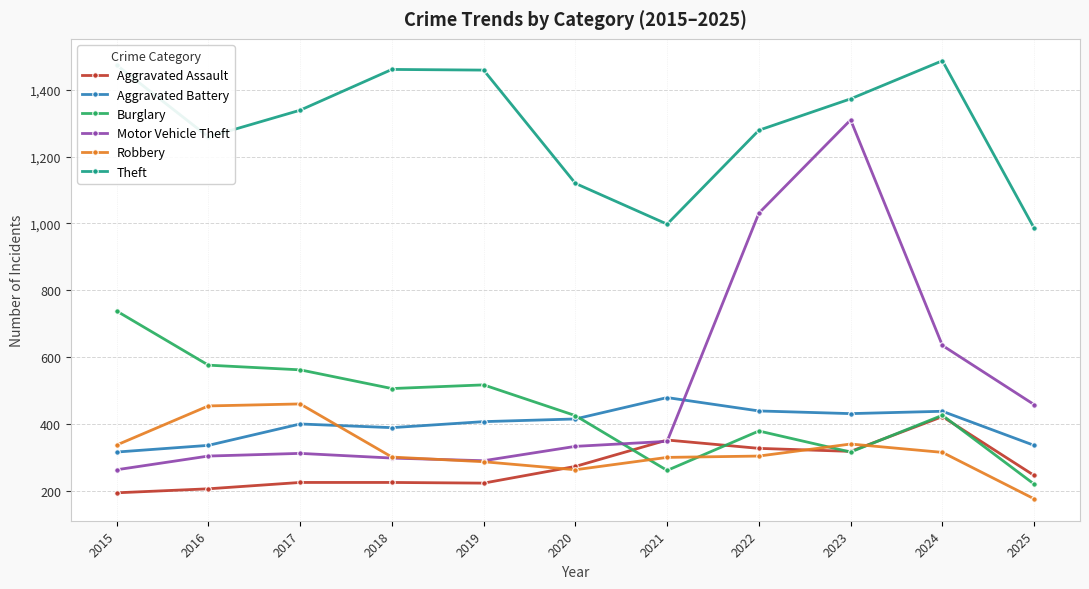

What are all the series names shown in the legend?

Aggravated Assault, Aggravated Battery, Burglary, Motor Vehicle Theft, Robbery, Theft